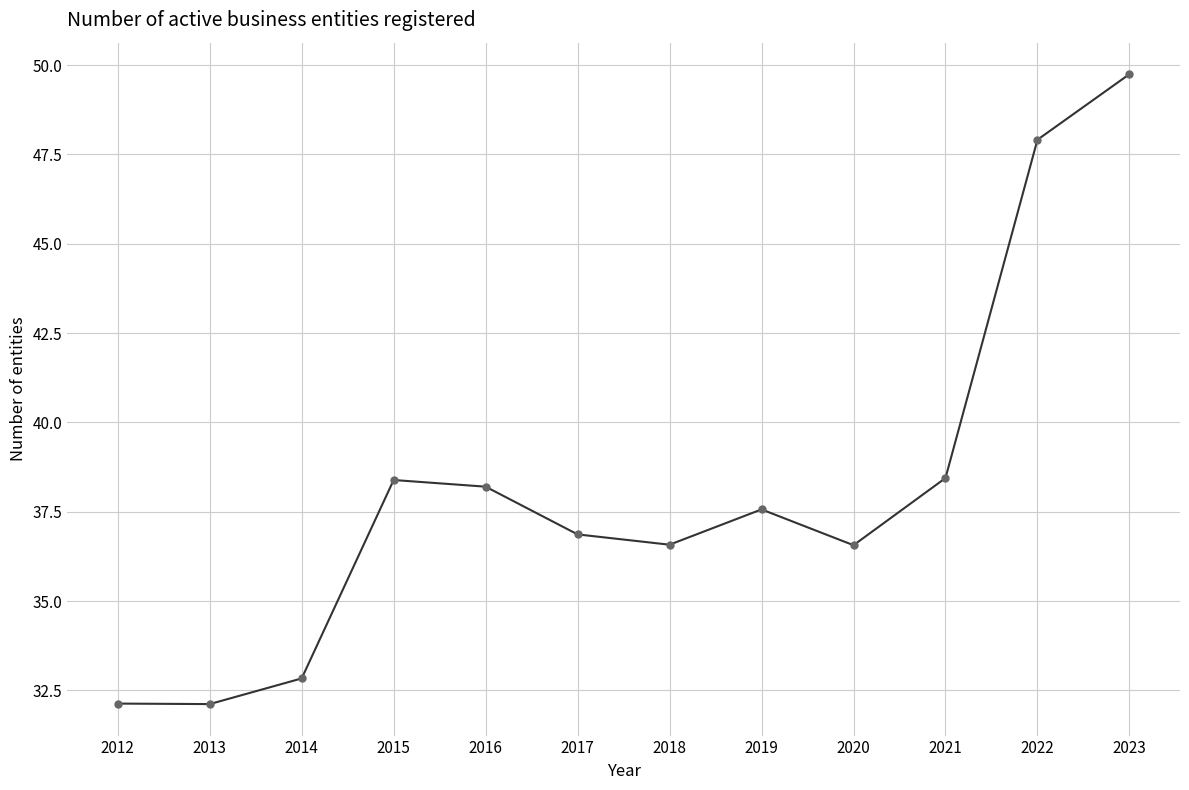

What is the change in value from 2015 to 2023?

+11.4